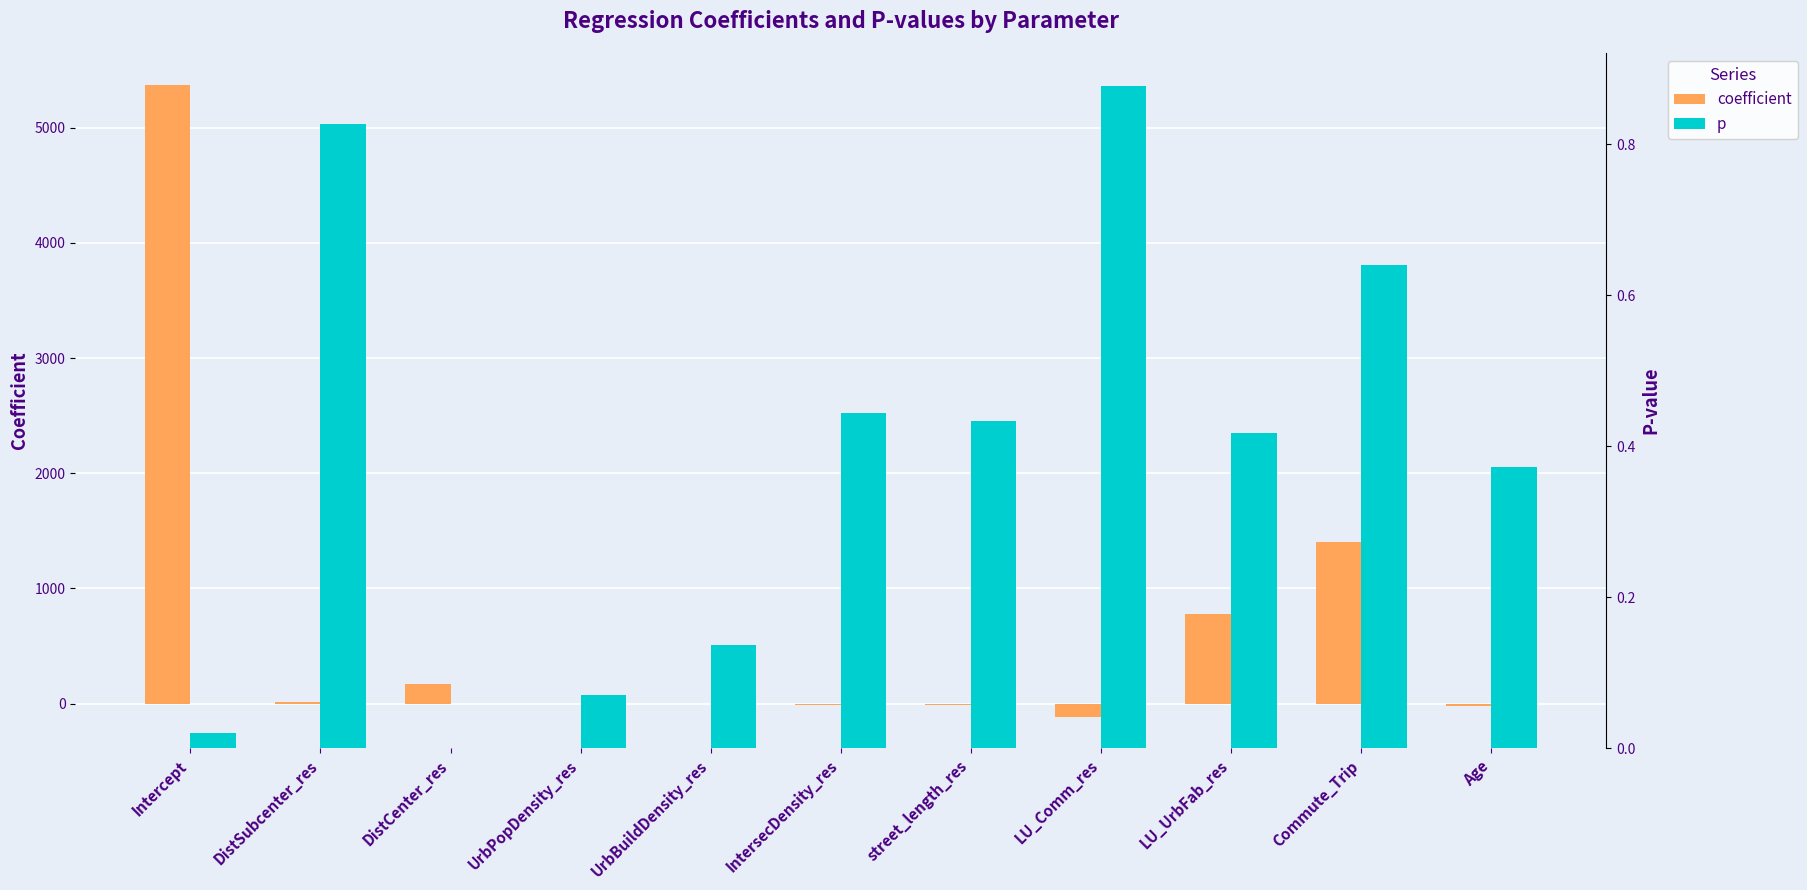

Rank the series by their average value, from highest to lowest.

coefficient, p